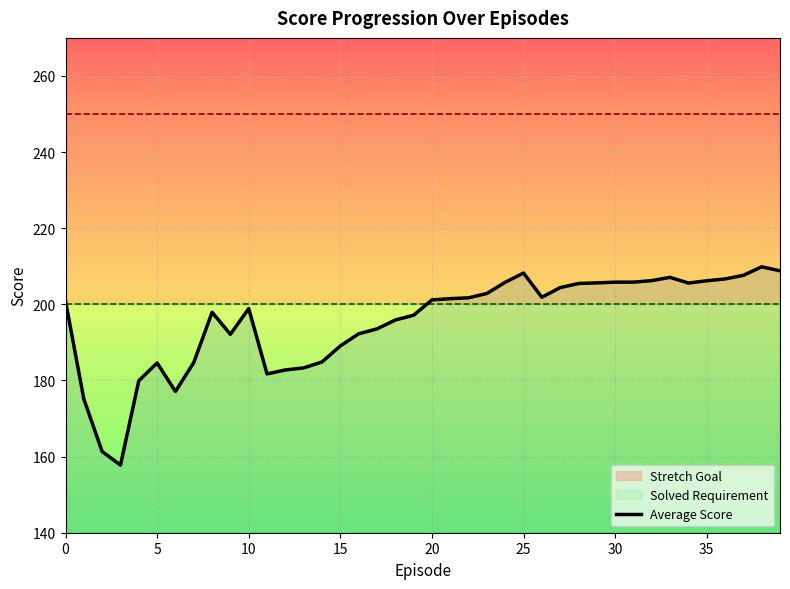

What is the minimum value shown in the chart?

157.8